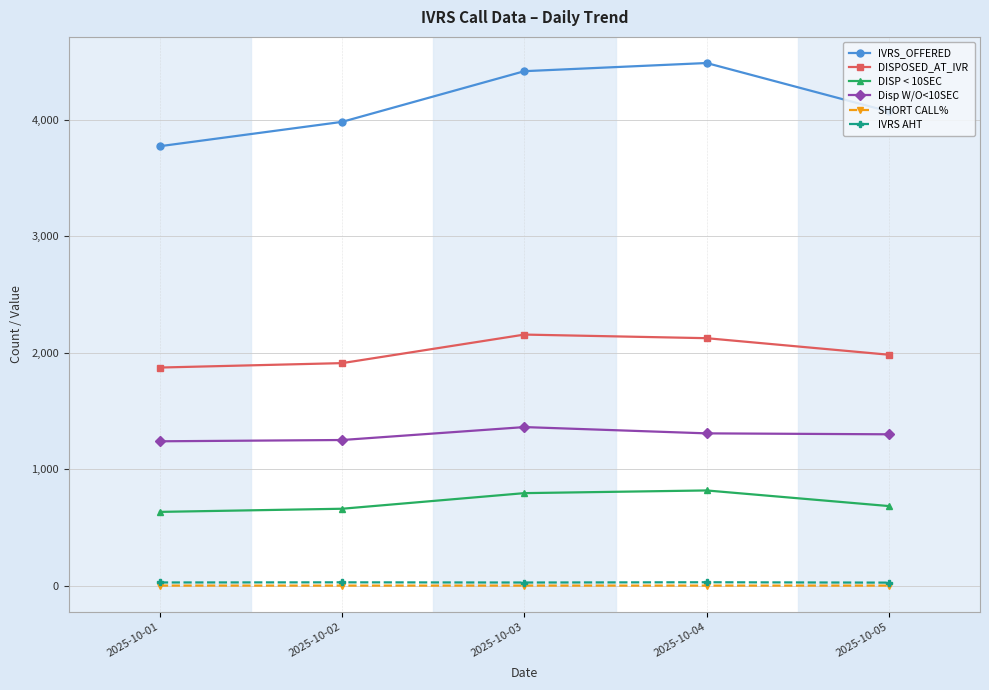

How many lines are shown in the chart?

6